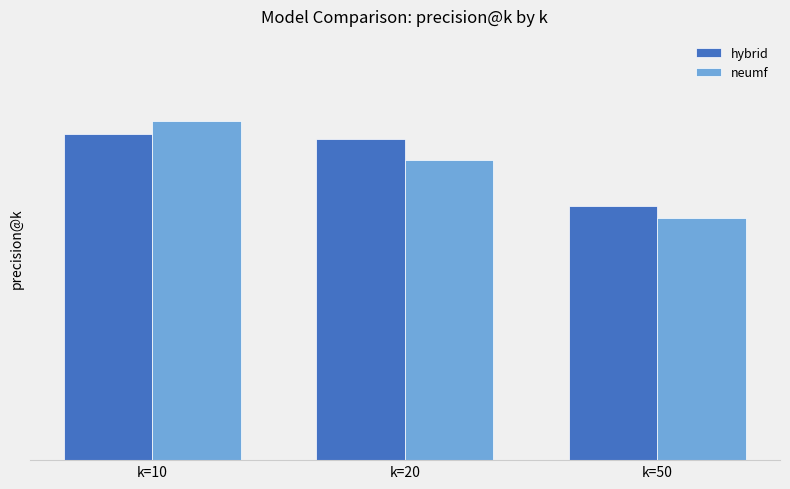

Which label corresponds to the largest value in the chart?

k=10